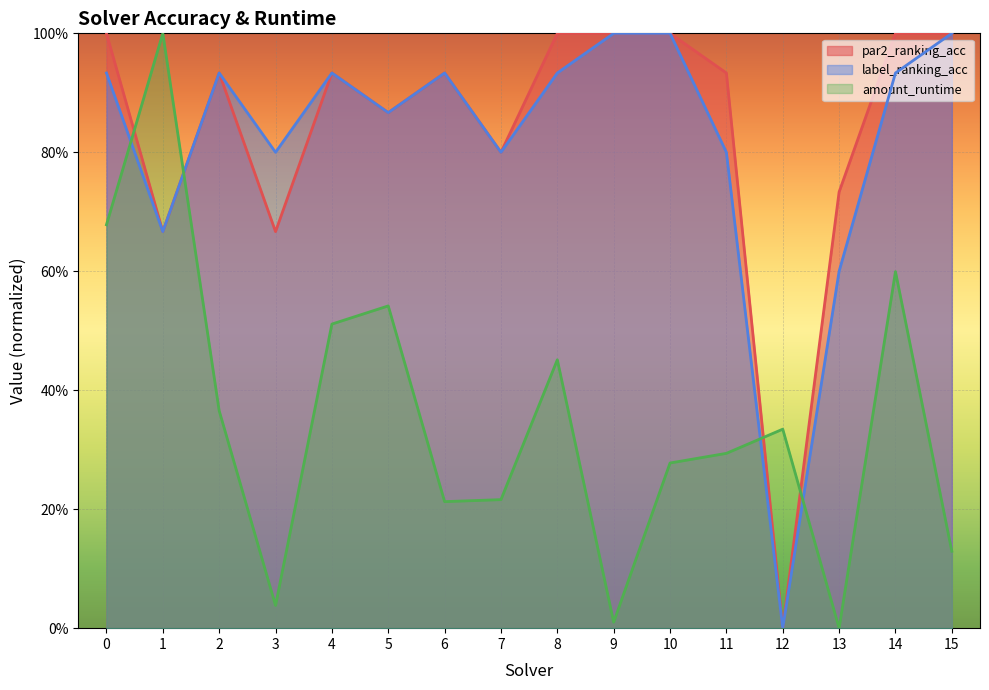

Where do par2_ranking_acc and amount_runtime first cross each other?

0 and 1